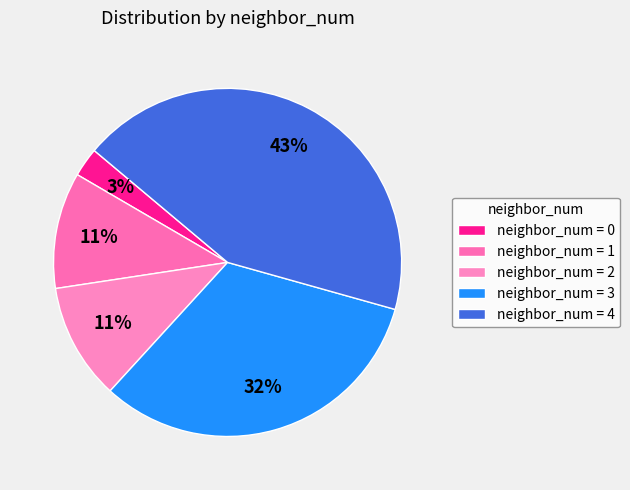

How many slices are in this pie chart?

5